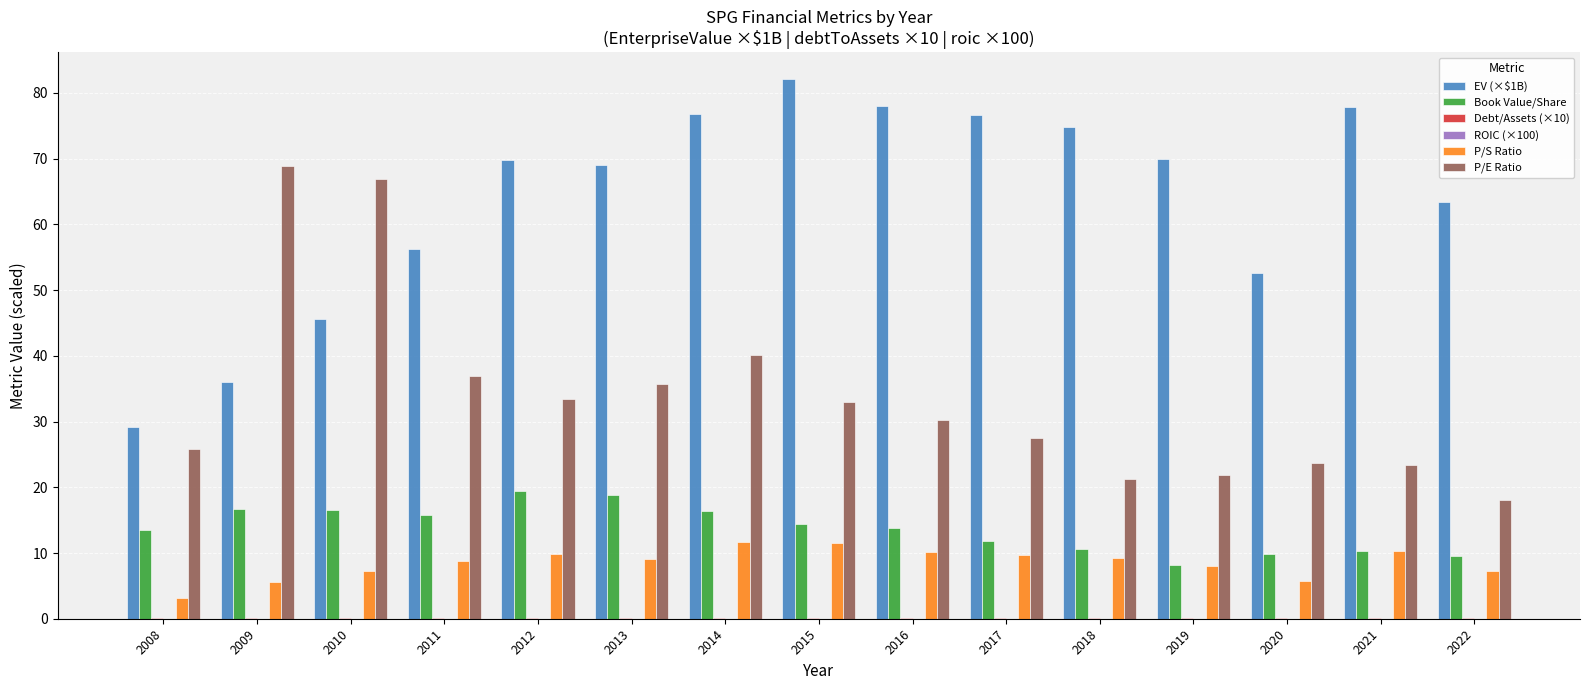

What is the sum of all EV (×$1B) values?

958.0